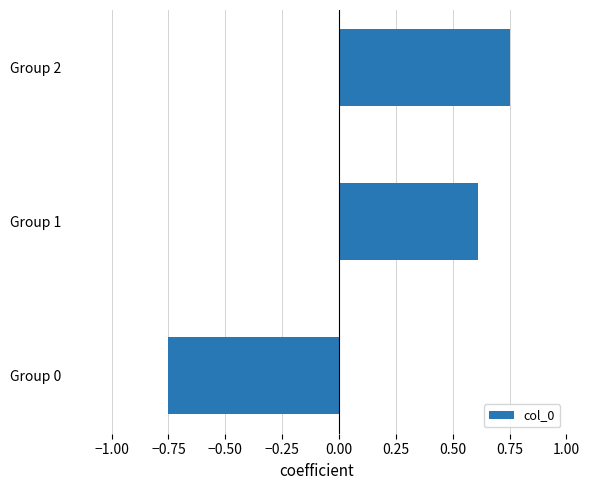

What is the sum of all values?

0.6